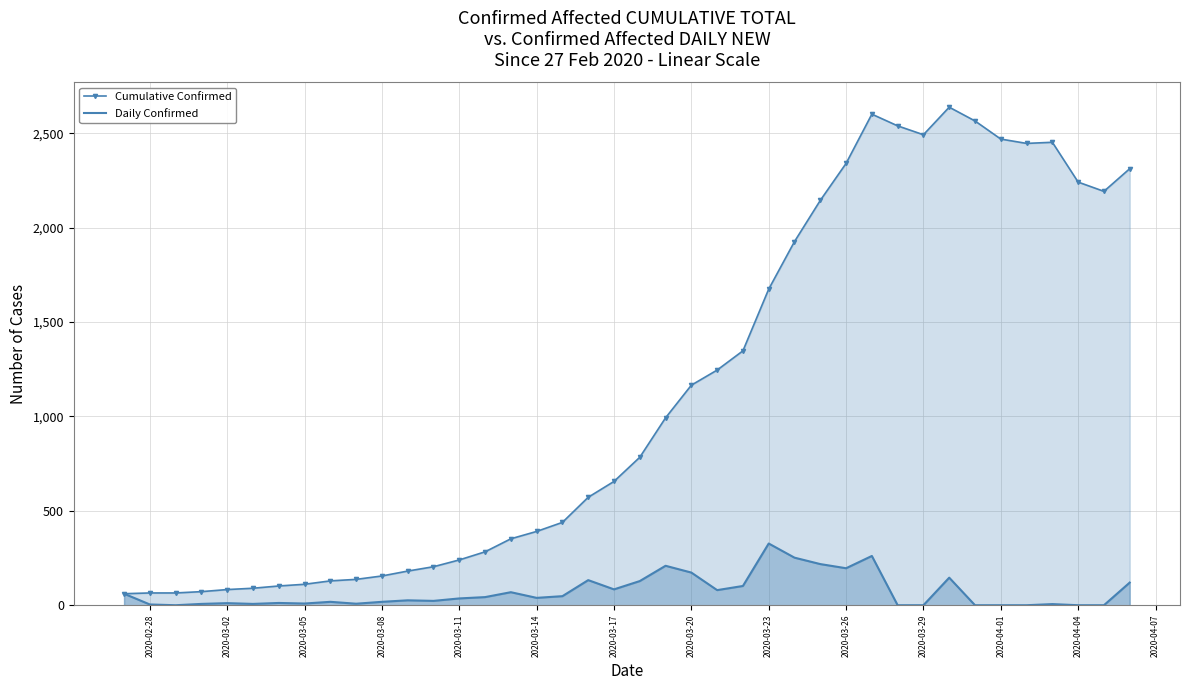

Reading right to left, transcribe all the data shown in this chart.

Cumulative Confirmed: 2313	2193	2242	2453	2447	2470	2566	2639	2493	2540	2602	2341	2145	1927	1675	1348	1246	1166	993	784	656	572	439	391	352	283	240	204	181	155	137	129	111	102	90	83	72	65	65	61
Daily Confirmed: 120	0	0	6	0	0	0	146	0	0	261	196	218	252	327	102	80	173	209	128	84	133	48	39	69	43	36	23	26	18	8	18	9	12	7	11	7	0	4	61